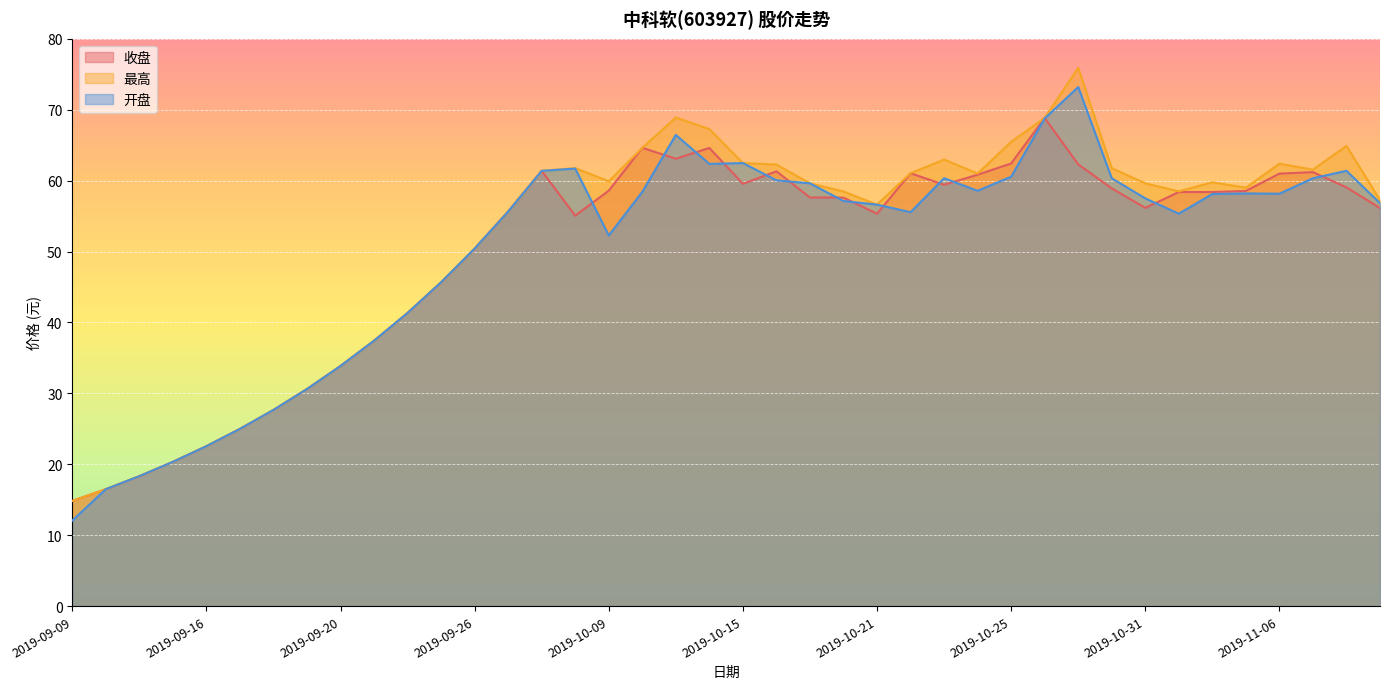

True or false: 最高 and 收盘 cross at least once.

False